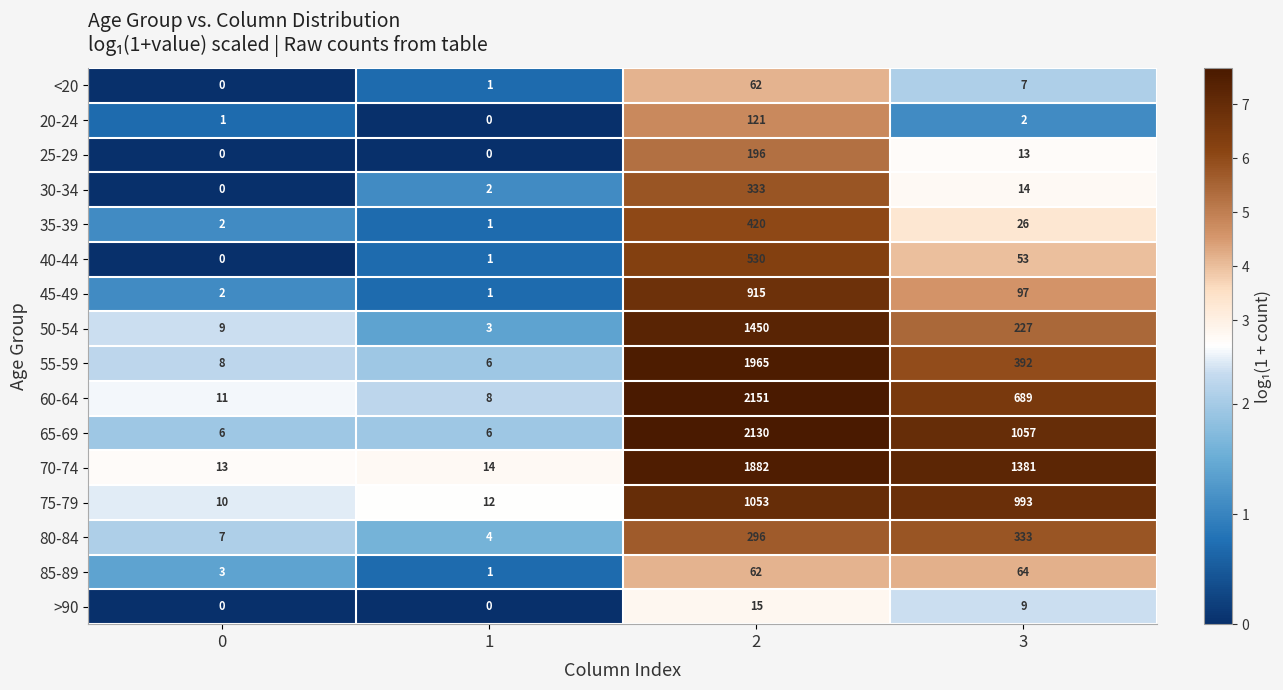

Rank the categories by 30-34 value from lowest to highest.

0, 1, 3, 2